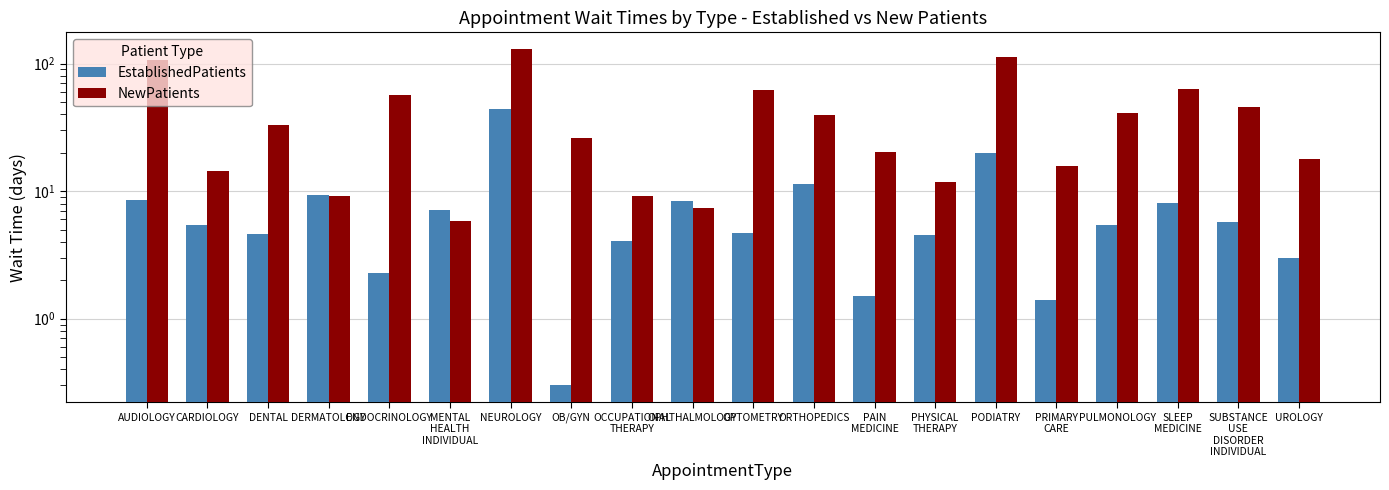

What is the sum of all EstablishedPatients values?

159.4